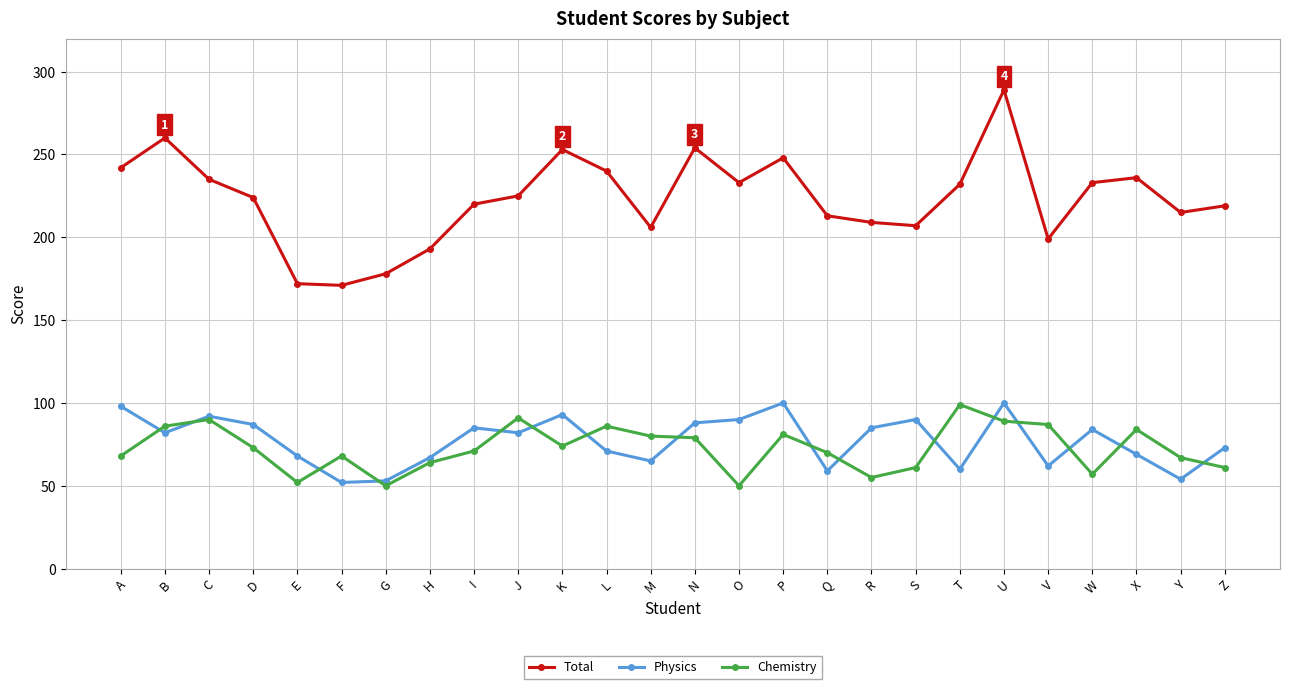

At which category is the sum across all series the highest?

U